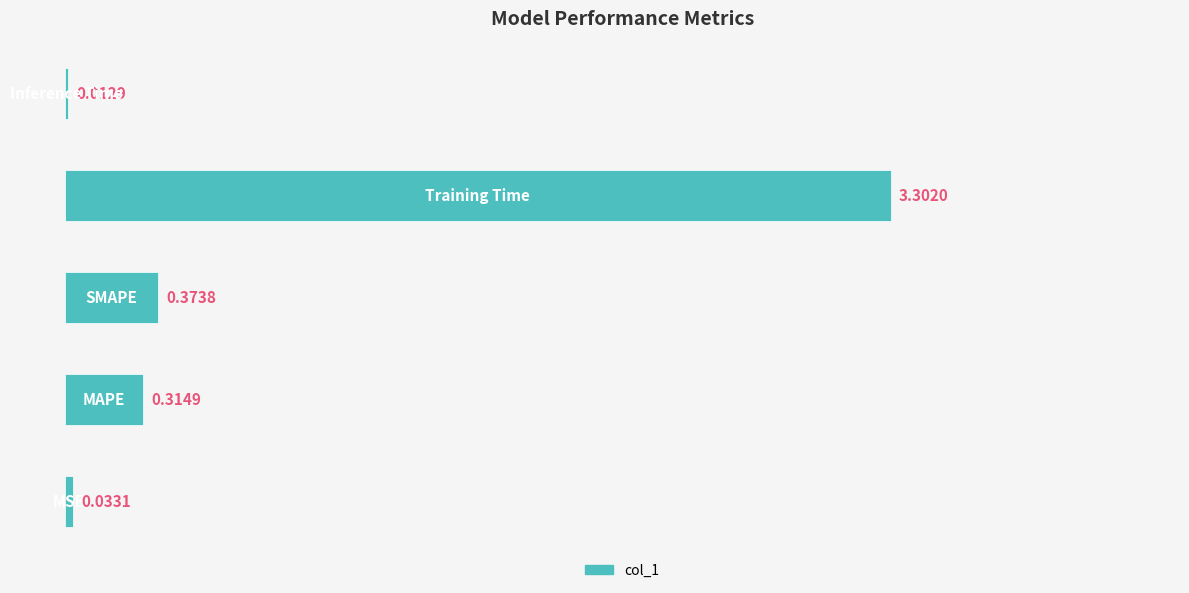

What is the sum of all values?

4.0